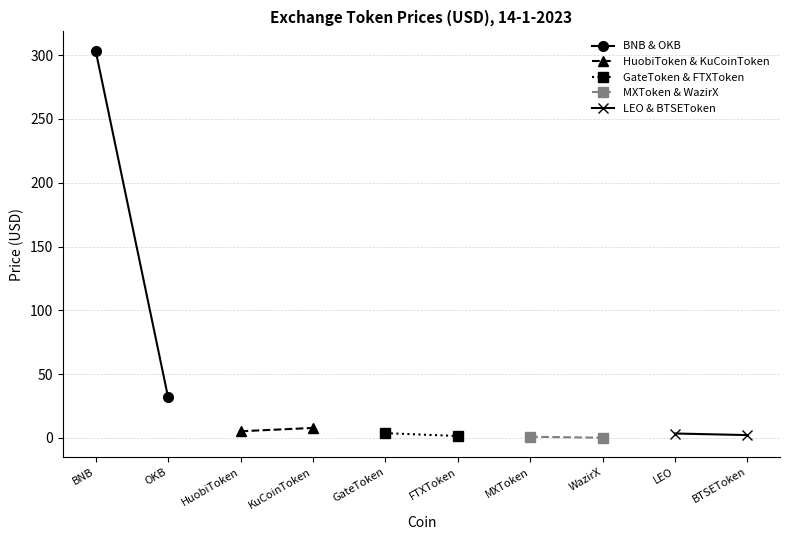

At how many categories does at least one series exceed 174?

1